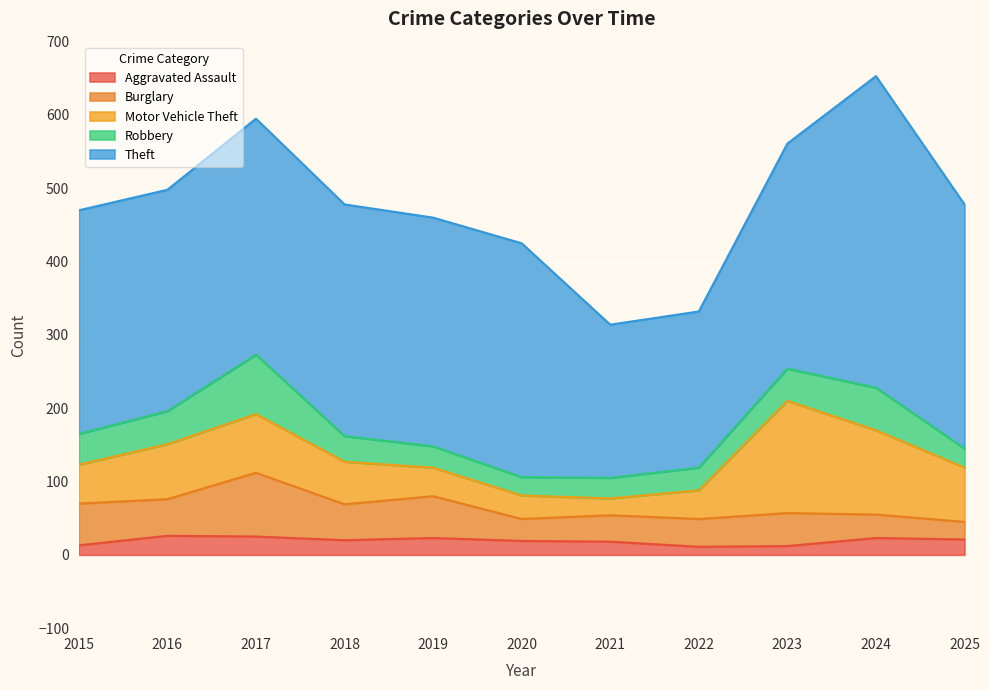

Where is Motor Vehicle Theft nearest to the value 88?

2017